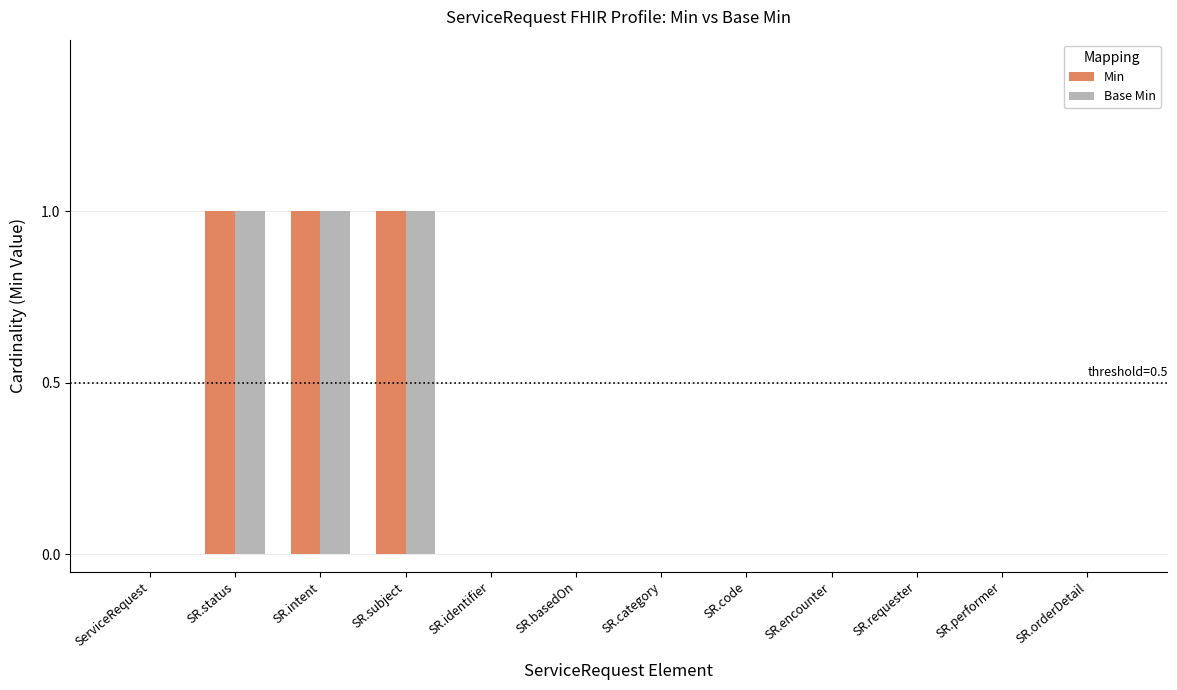

True or false: Min has a value of 1 at SR.status.

True